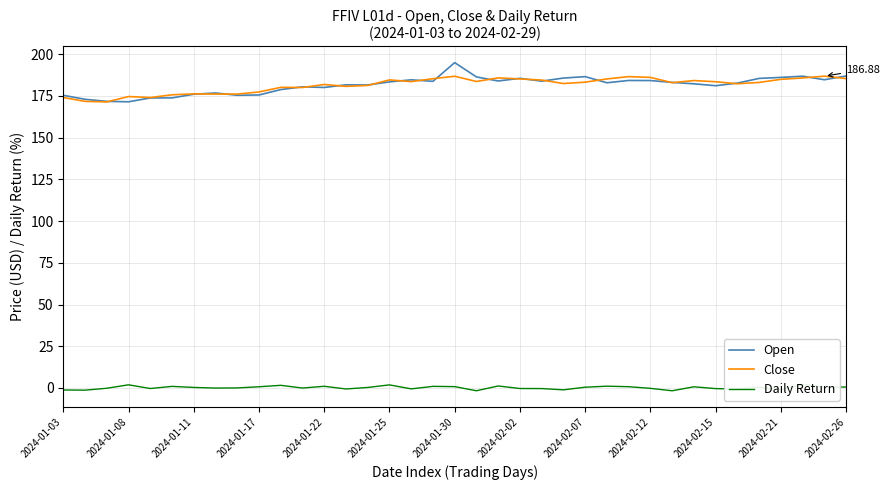

What is the average value of the Close series?

181.5